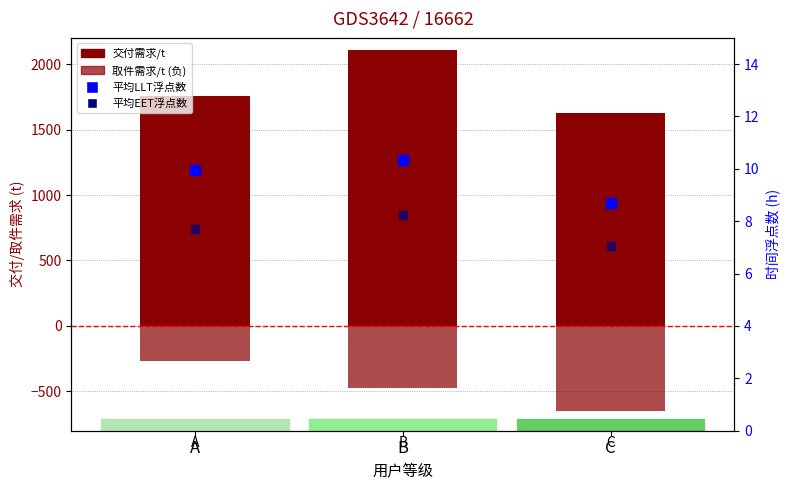

Is the value of 交付需求/t at C greater than the value of 平均EET浮点数 at B?

Yes